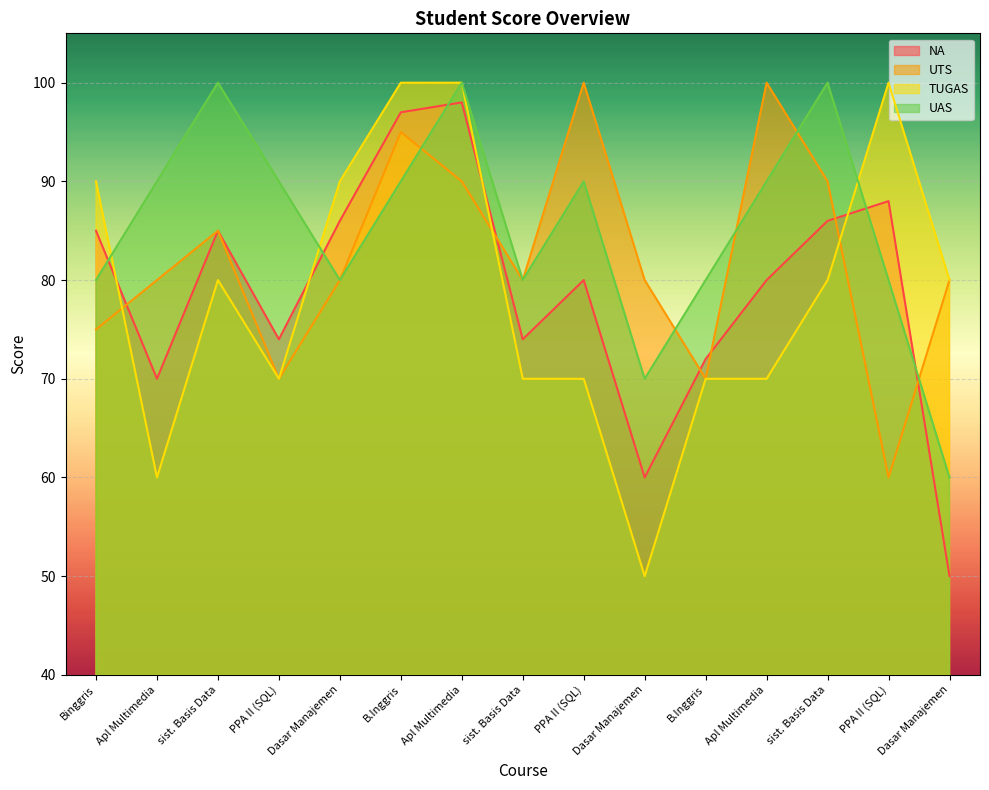

Reading left to right, what are all the values shown in this chart?

NA: 85	70	85	74	86	97	98	74	80	60	72	80	86	88	50
UTS: 75	80	85	70	80	95	90	80	100	80	70	100	90	60	80
TUGAS: 90	60	80	70	90	100	100	70	70	50	70	70	80	100	80
UAS: 80	90	100	90	80	90	100	80	90	70	80	90	100	80	60